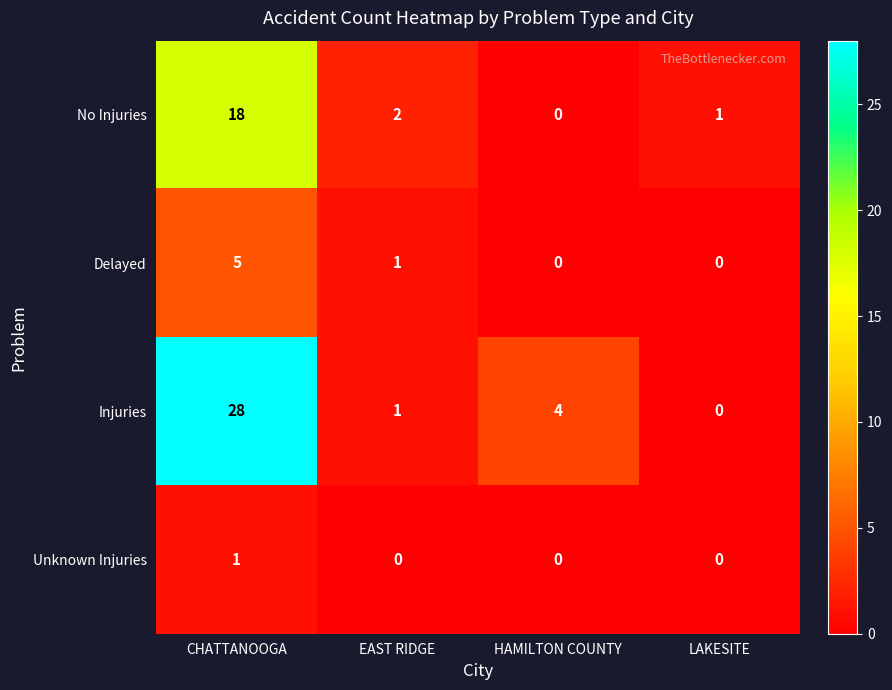

Is it true that No Injuries equals -11 at HAMILTON COUNTY?

False